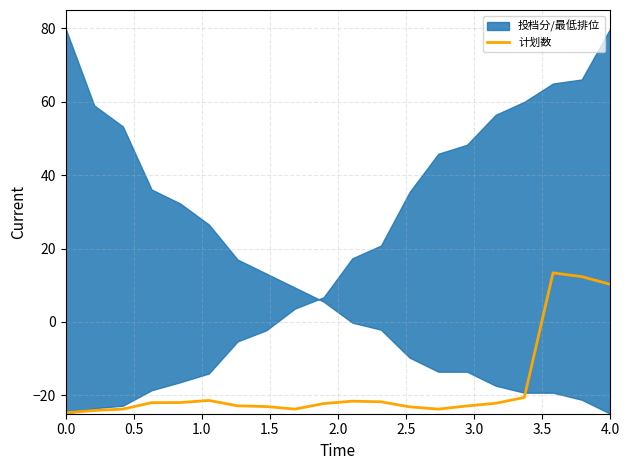

What is the lowest value of the 计划数 series?

-24.8